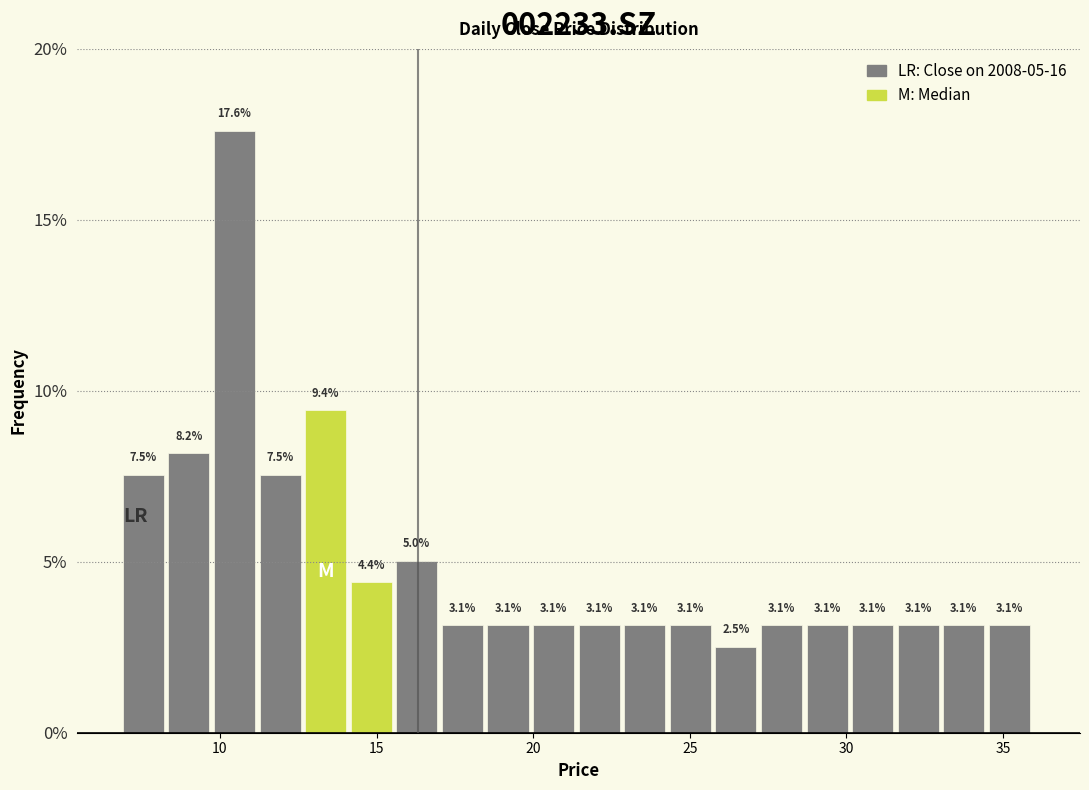

Read against the x-axis, roughly where is the centre of the tallest bar?

10.5